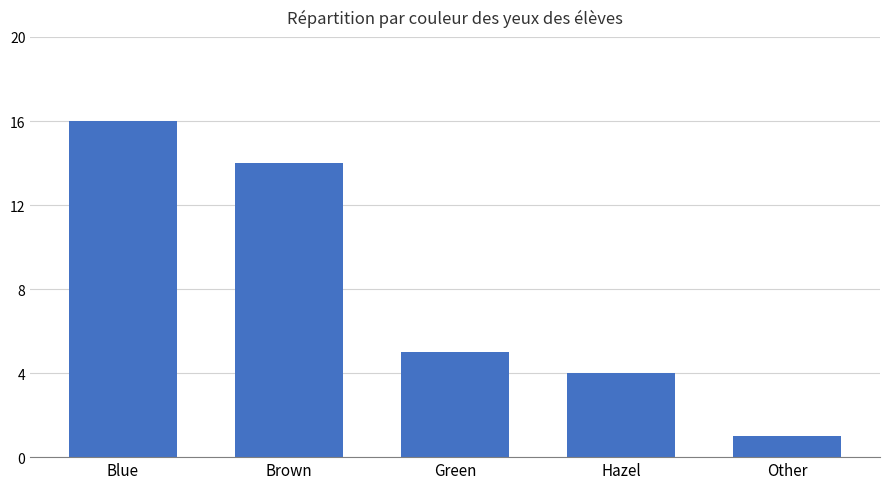

What is the difference between the maximum and minimum values?

15